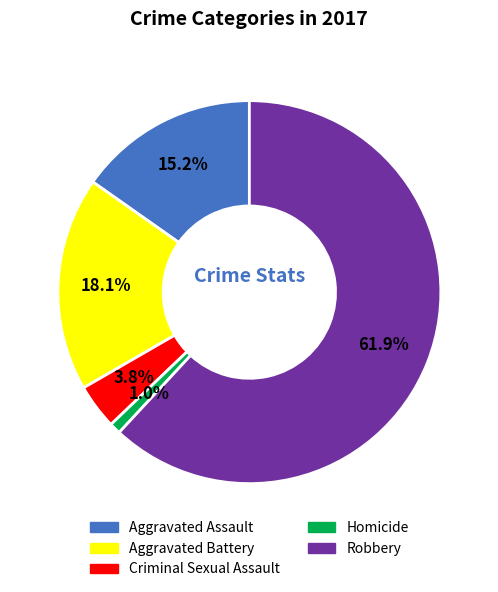

Approximately how many times larger is the value at Aggravated Battery compared to Aggravated Assault?

1.2